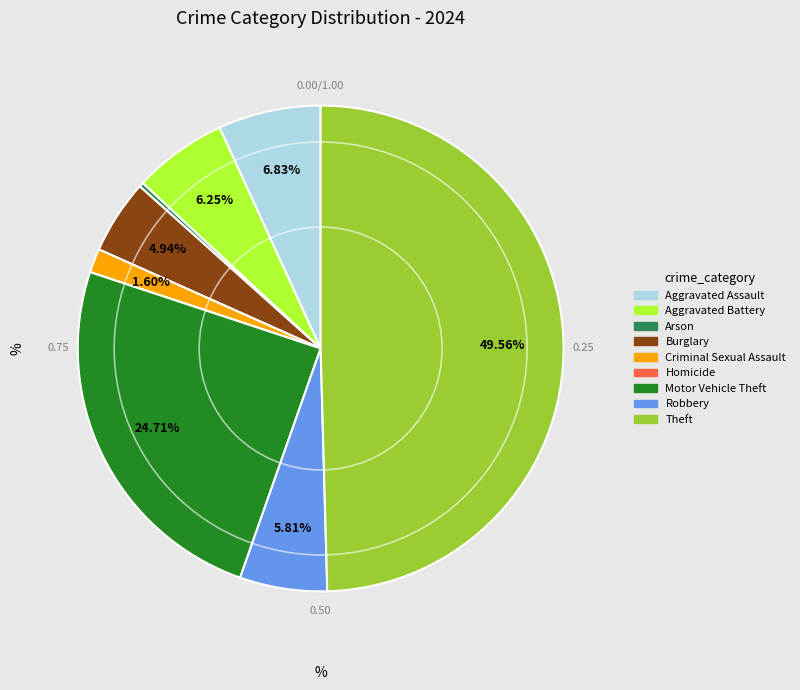

To the nearest percent, what percentage of the pie is Burglary?

5%